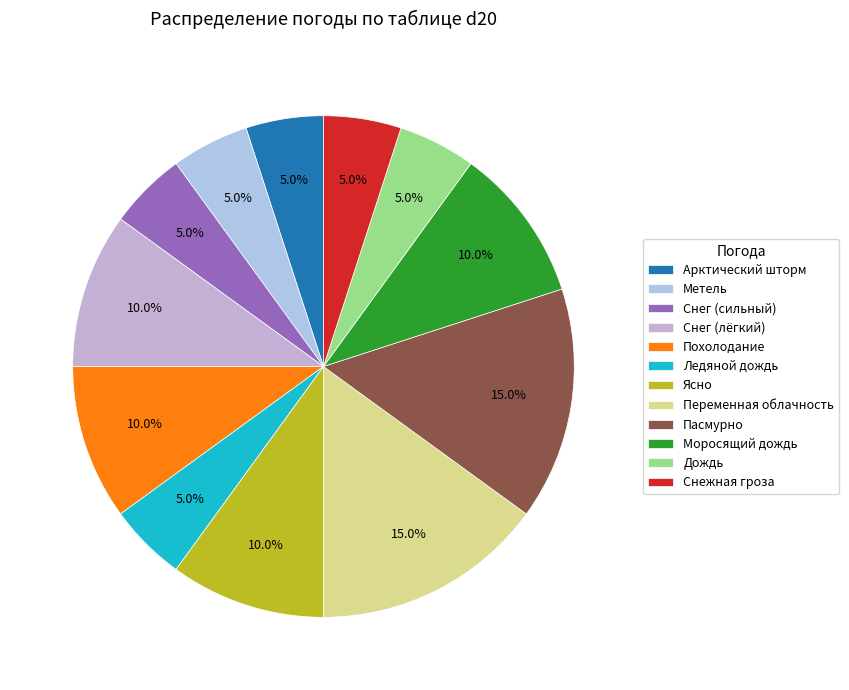

Count the number of slices in the pie.

12